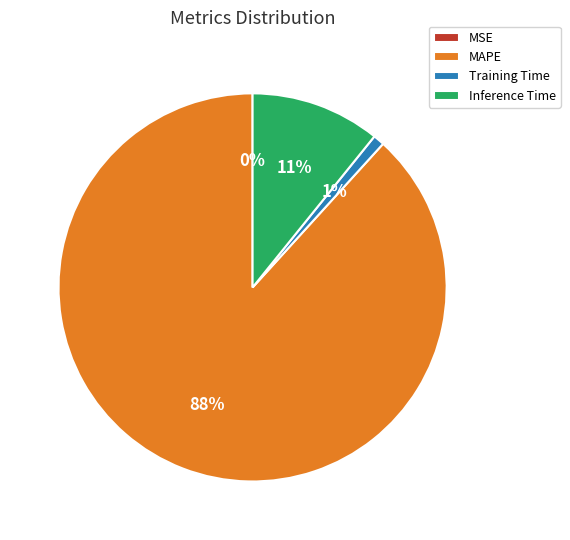

Is it true that MAPE is 76% of the pie?

False